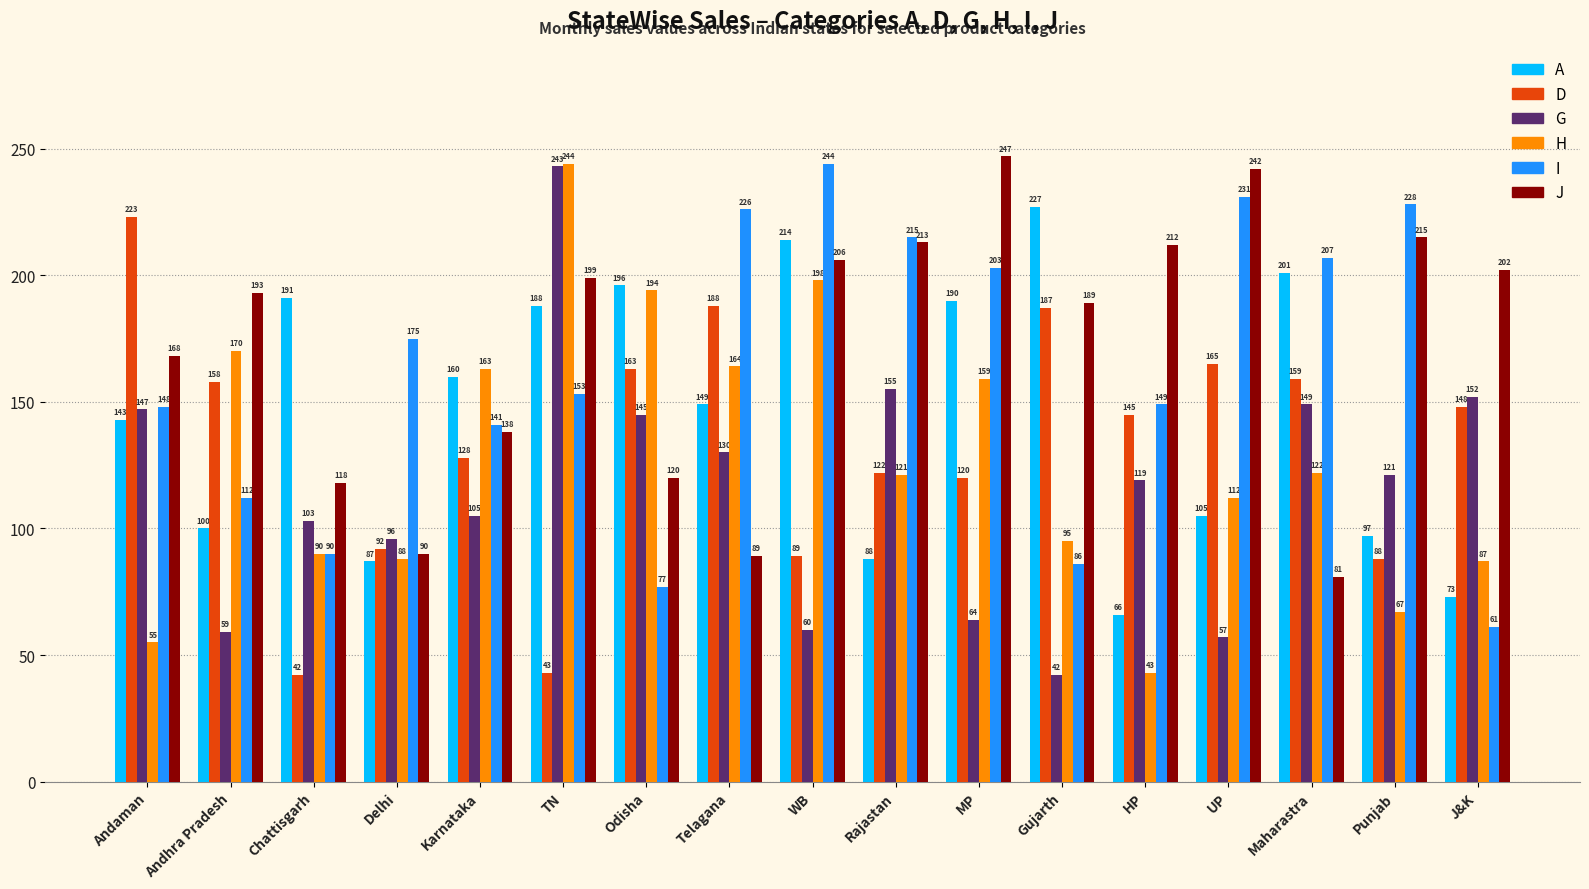

What is the total value across all series at Odisha?

895